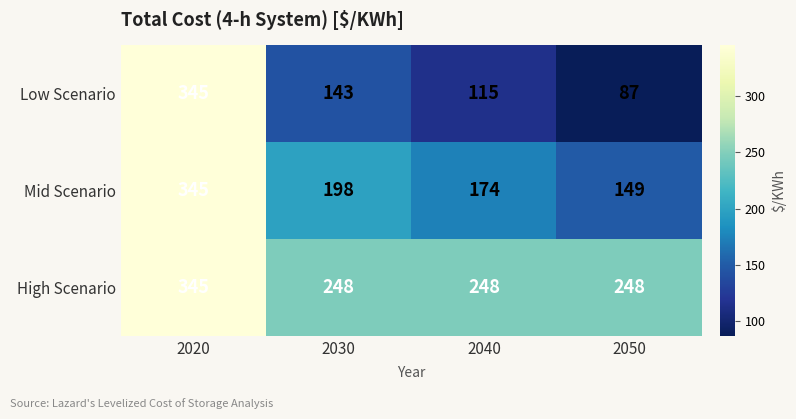

Rank the series at 2050 from lowest to highest value.

Low Scenario, Mid Scenario, High Scenario